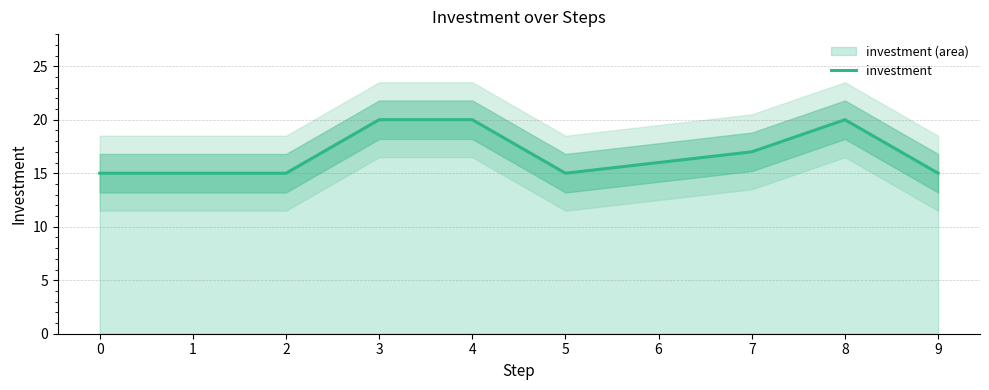

Where is the data nearest to the value 17?

7